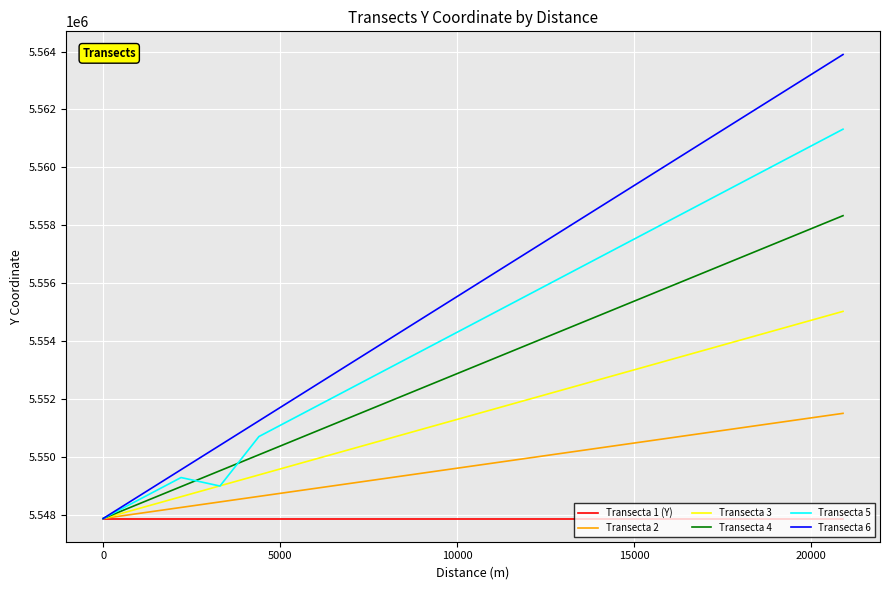

True or false: Transecta 2 has more than 0 points higher than both neighbors.

False